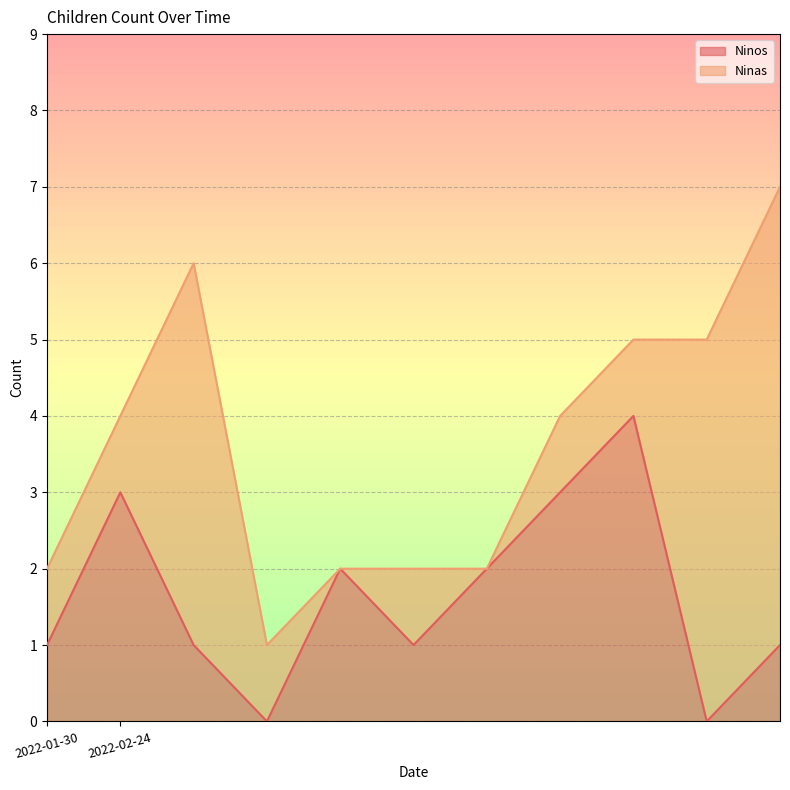

Between 2022-02-24 and 2022-02-24, which is larger?

2022-02-24